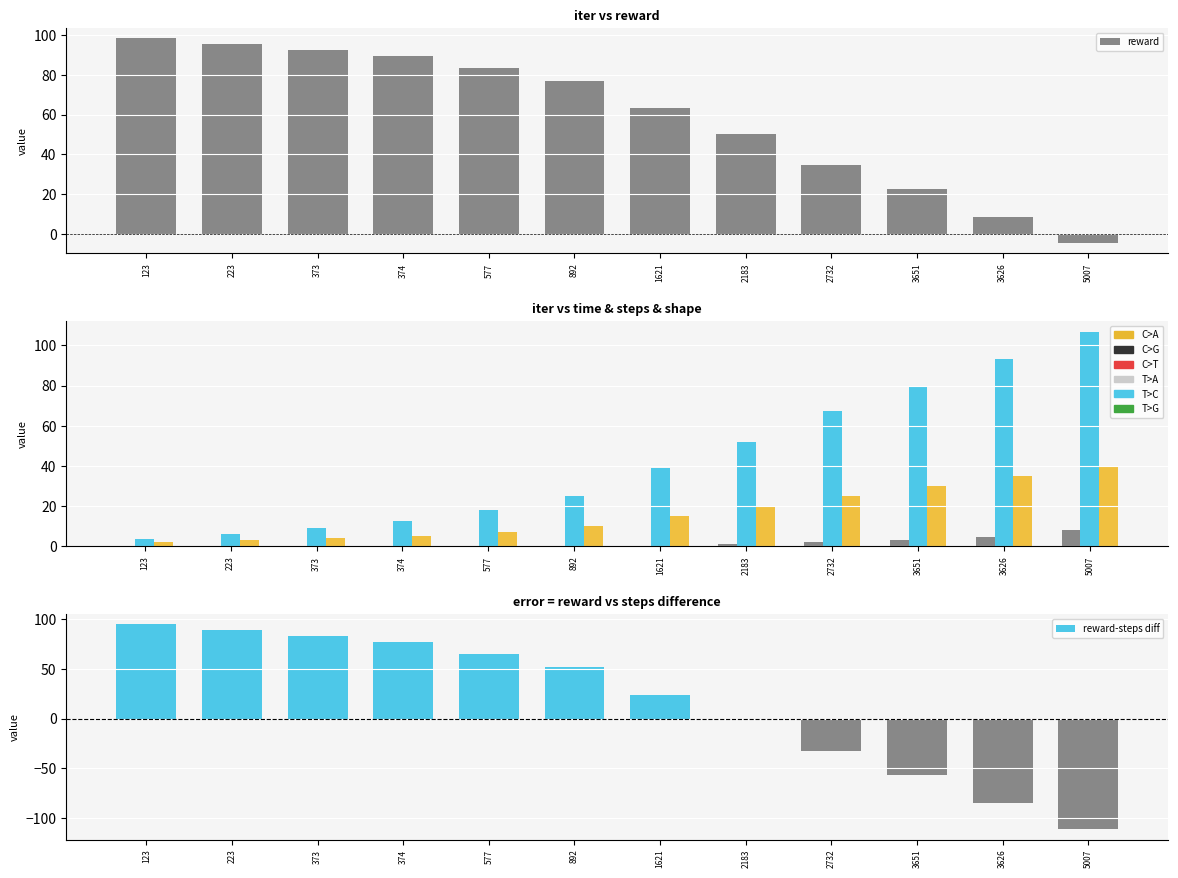

At 374, list the series in order from smallest to largest.

time, shape, steps, reward-steps diff, reward